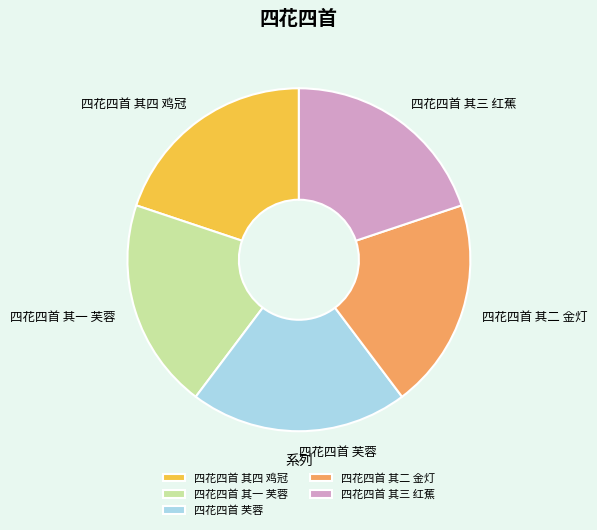

Which category has the biggest portion of the pie?

四花四首 芙蓉